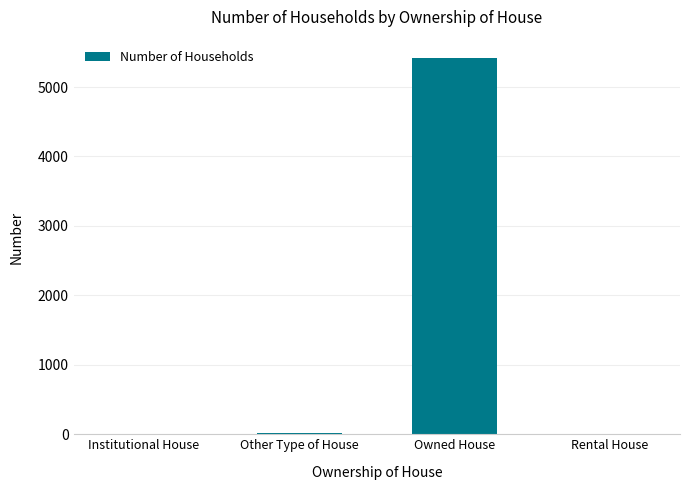

What is the sum of all values?

5439